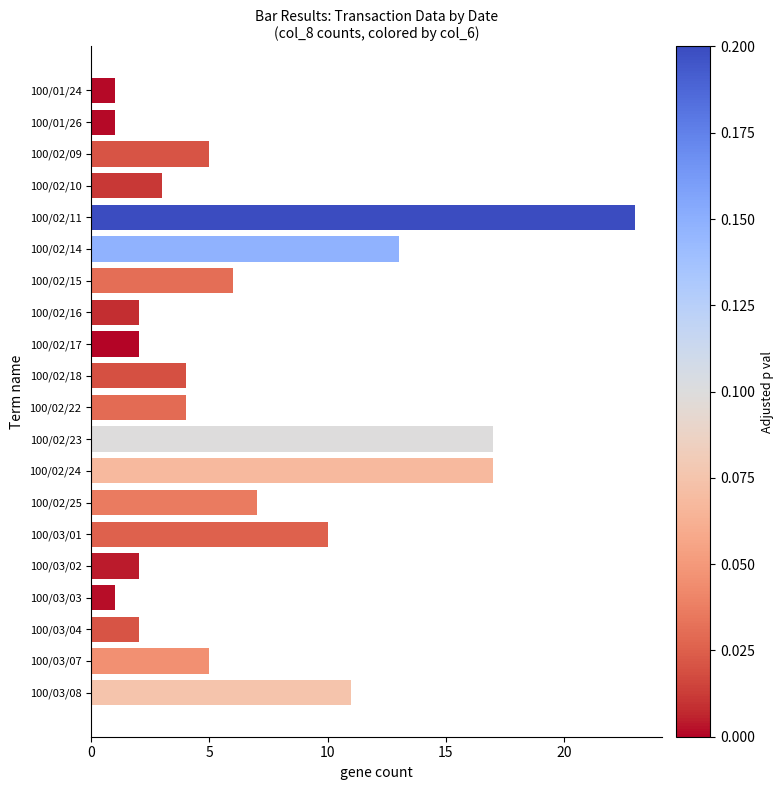

Are the bars horizontal?

Yes